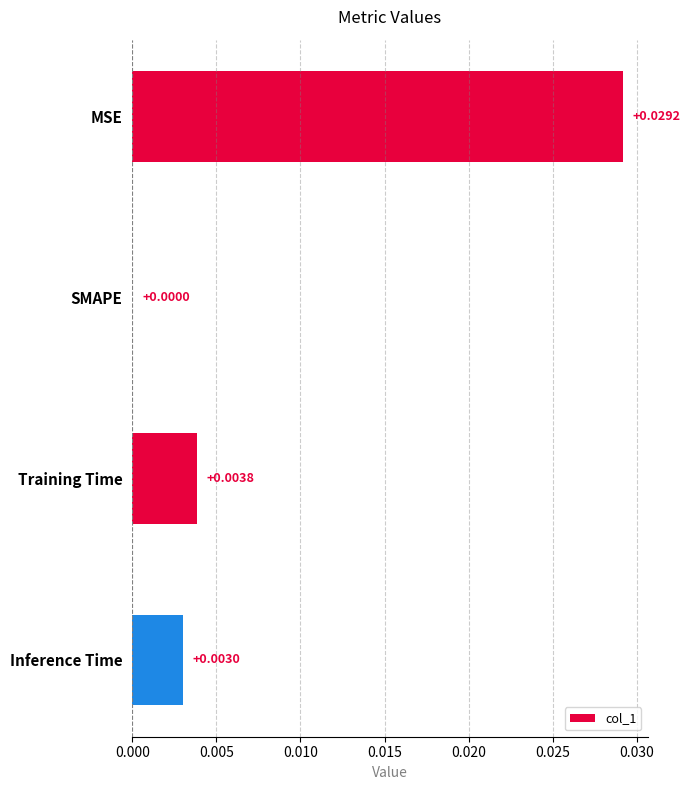

Are the bars grouped side by side (vs. stacked)?

No